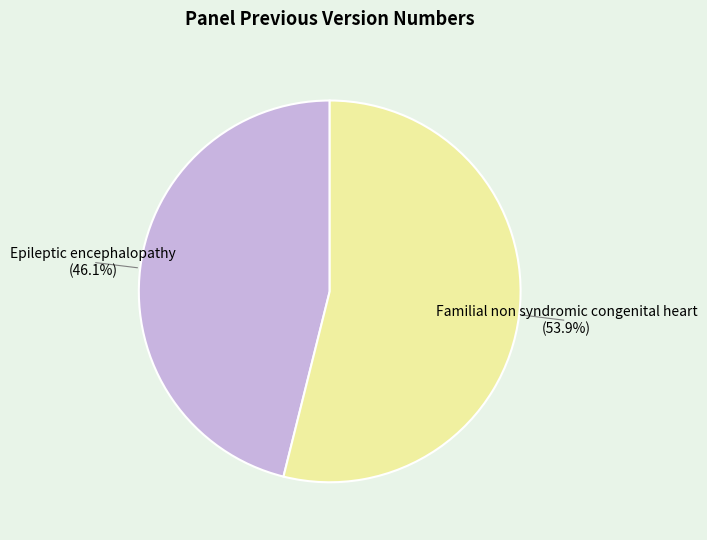

Count the number of slices in the pie.

2